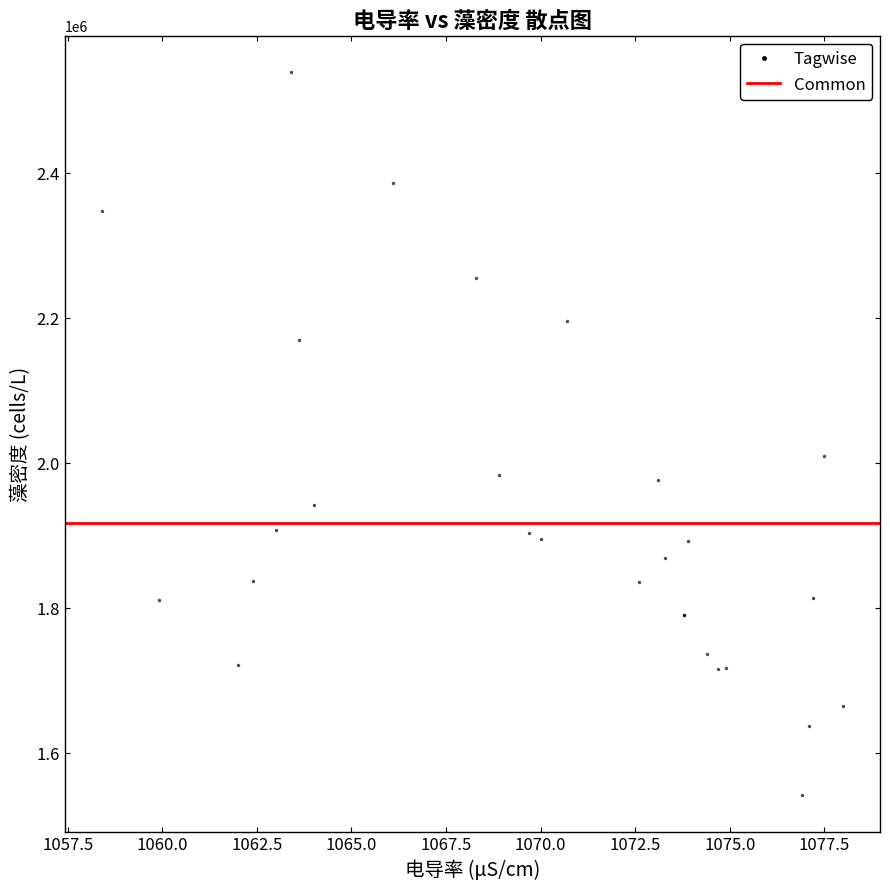

What Y value in the scatter plot is closest to 2040776?

2010483